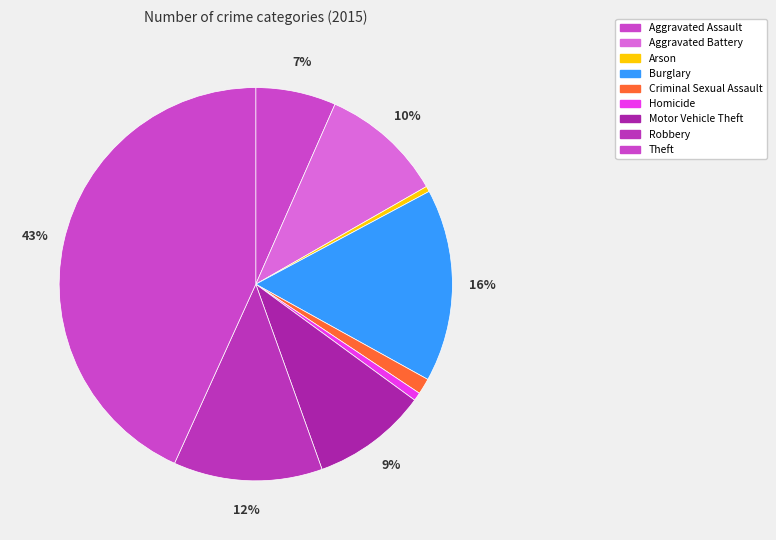

Count the number of slices in the pie.

9